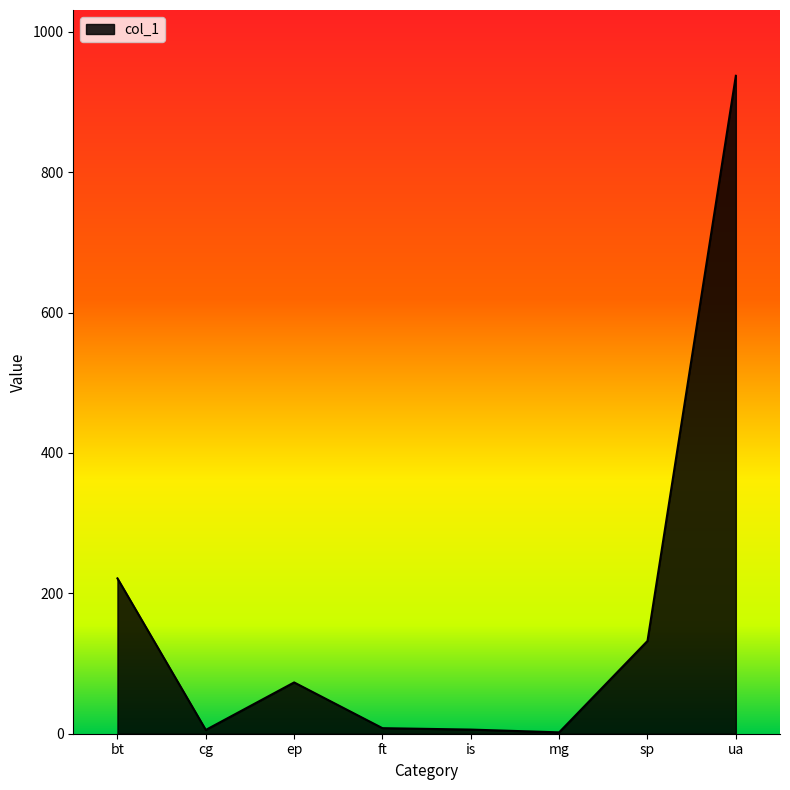

How many values are below 73?

4